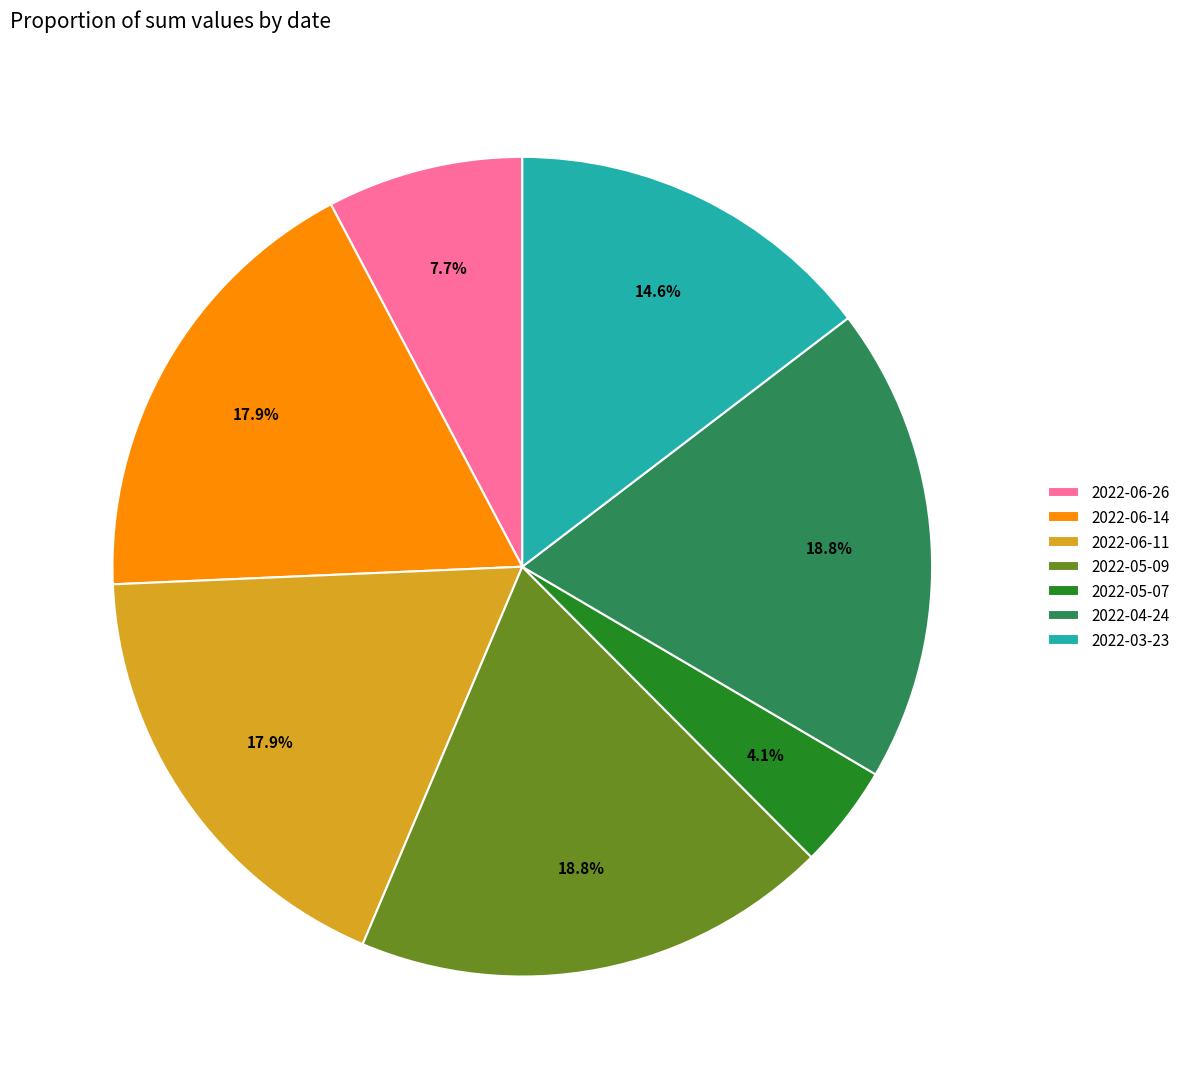

Count the number of slices in the pie.

7